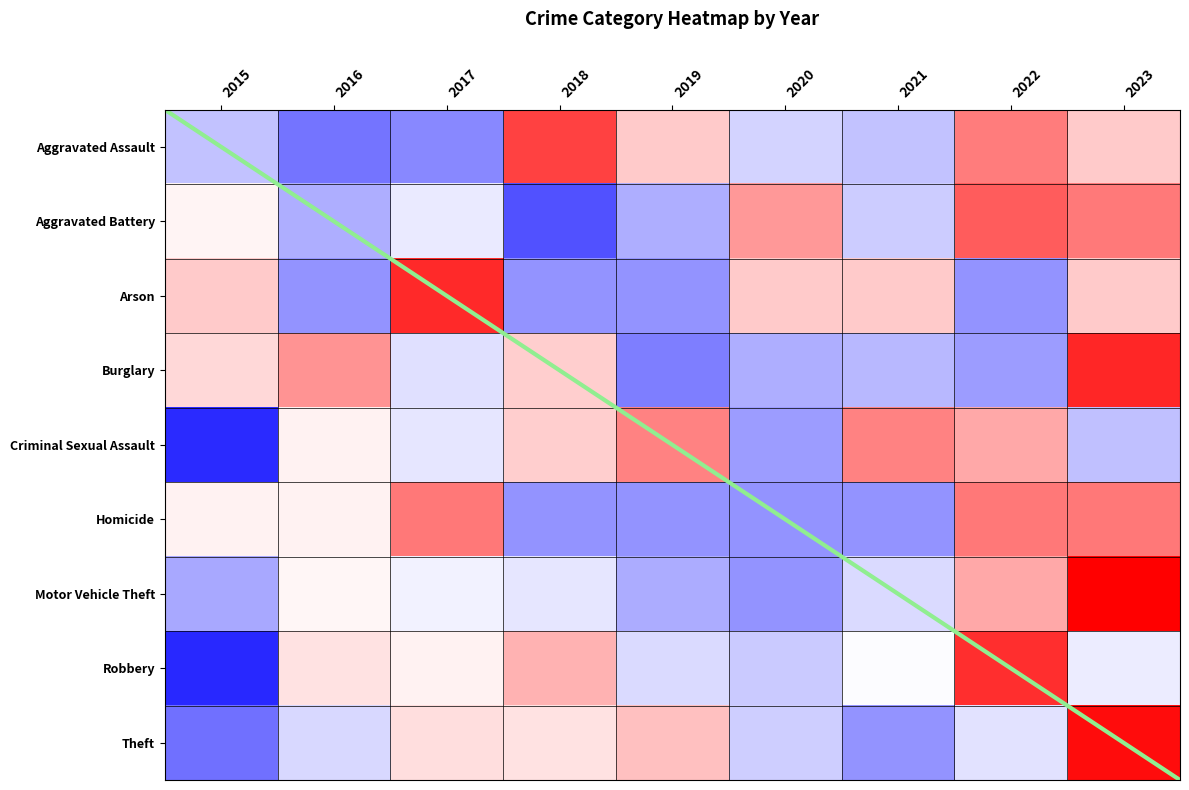

Reading right to left, list all the values displayed in this chart.

Aggravated Assault: 2023=0.5	2022=1.2	2021=-0.6	2020=-0.4	2019=0.5	2018=1.8	2017=-1.1	2016=-1.3	2015=-0.6
Aggravated Battery: 2023=1.3	2022=1.5	2021=-0.5	2020=1.0	2019=-0.8	2018=-1.6	2017=-0.2	2016=-0.8	2015=0.1
Arson: 2023=0.5	2022=-1.0	2021=0.5	2020=0.5	2019=-1.0	2018=-1.0	2017=2.0	2016=-1.0	2015=0.5
Burglary: 2023=2.0	2022=-0.9	2021=-0.7	2020=-0.8	2019=-1.2	2018=0.5	2017=-0.3	2016=1.0	2015=0.4
Criminal Sexual Assault: 2023=-0.6	2022=0.8	2021=1.2	2020=-0.9	2019=1.2	2018=0.5	2017=-0.2	2016=0.1	2015=-2.0
Homicide: 2023=1.3	2022=1.3	2021=-1.0	2020=-1.0	2019=-1.0	2018=-1.0	2017=1.3	2016=0.1	2015=0.1
Motor Vehicle Theft: 2023=2.4	2022=0.8	2021=-0.4	2020=-1.0	2019=-0.8	2018=-0.2	2017=-0.1	2016=0.1	2015=-0.8
Robbery: 2023=-0.2	2022=2.0	2021=-0.0	2020=-0.5	2019=-0.3	2018=0.7	2017=0.1	2016=0.3	2015=-2.0
Theft: 2023=2.3	2022=-0.3	2021=-1.0	2020=-0.5	2019=0.6	2018=0.3	2017=0.3	2016=-0.4	2015=-1.3